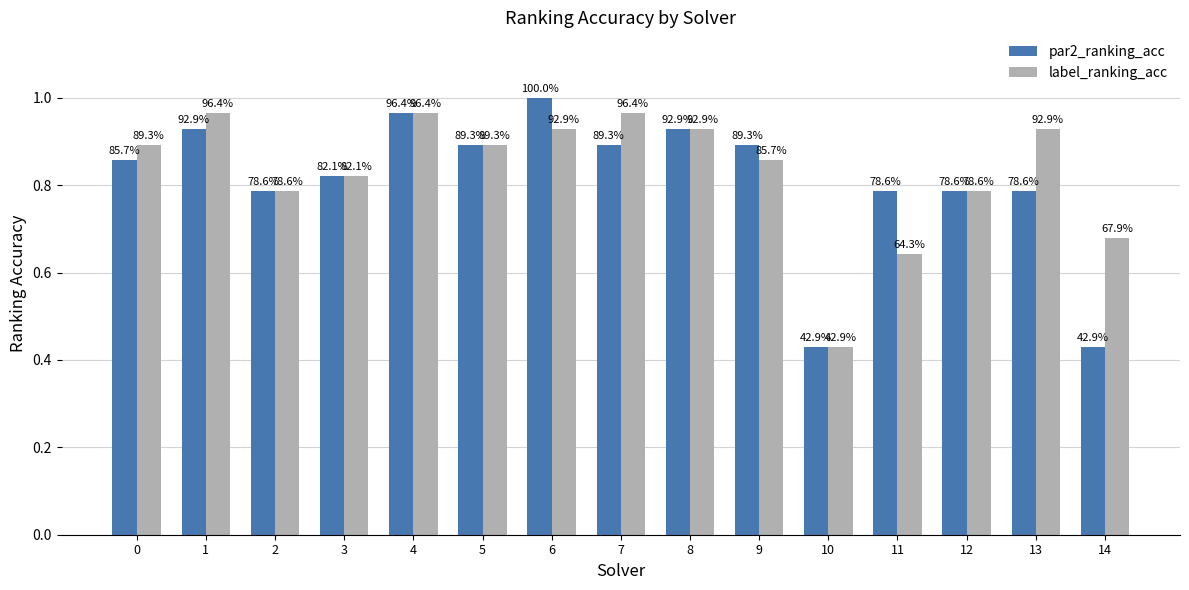

Which category has the lowest value across all series?

10